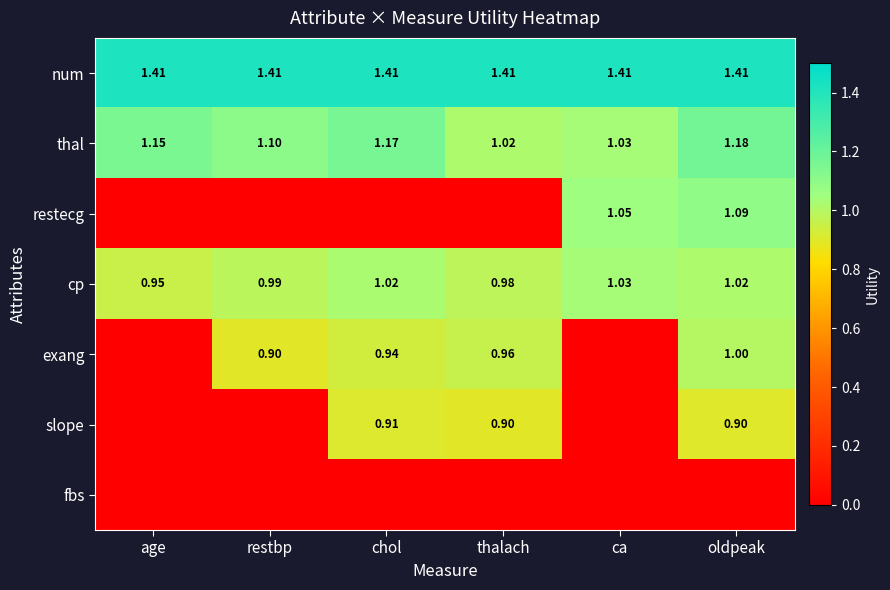

What value does the cp series have at oldpeak?

1.0